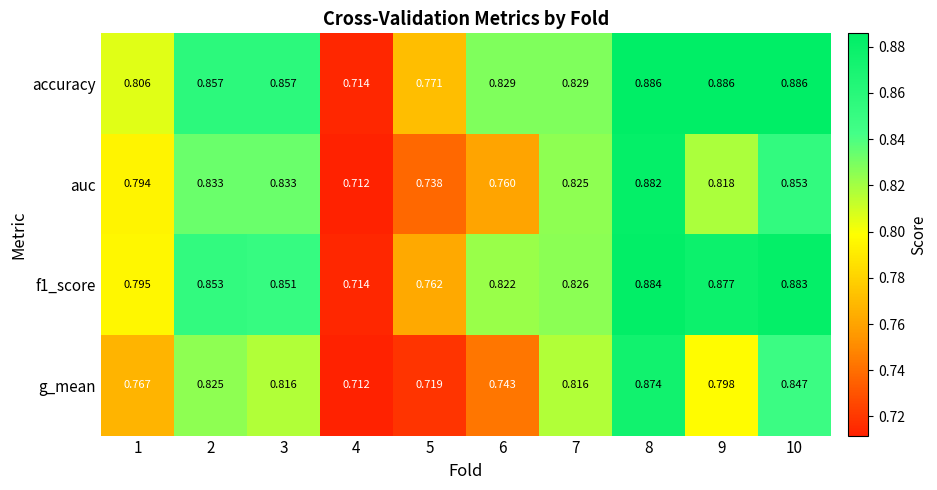

Is the value of g_mean at 3 greater than the value of f1_score at 4?

Yes